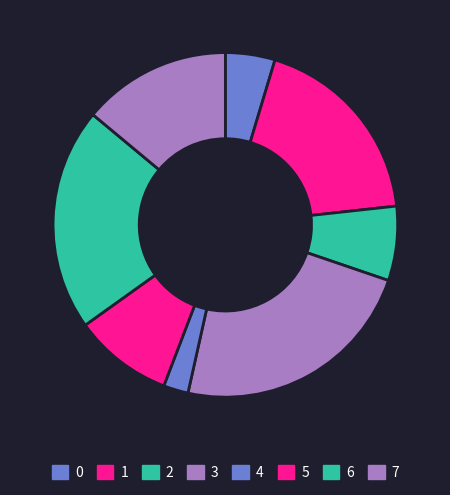

Is it true that 3 is 16% of the pie?

False